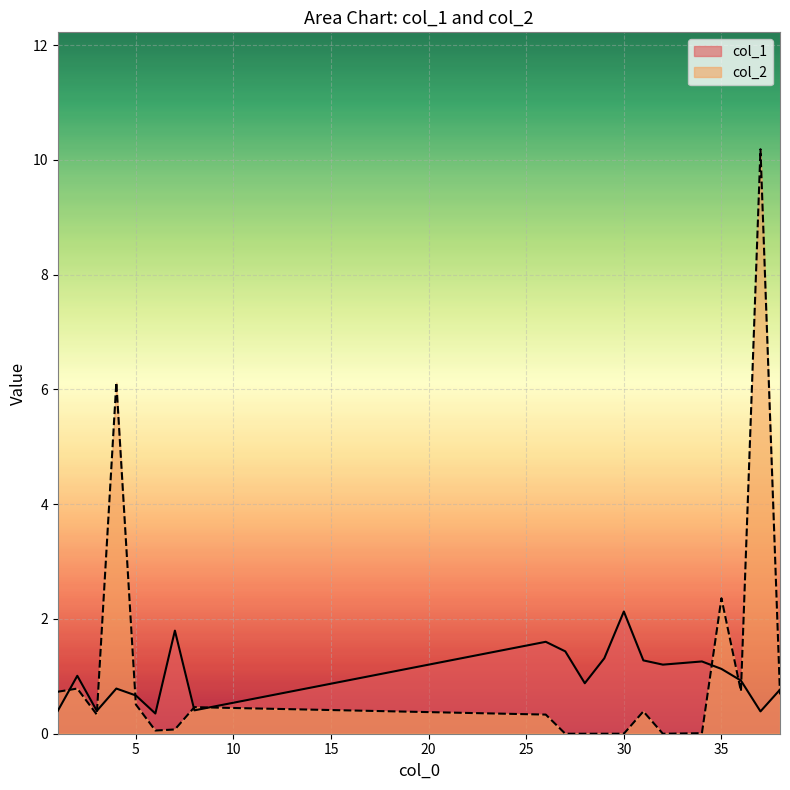

At 34, list the series in order from largest to smallest.

col_1, col_2